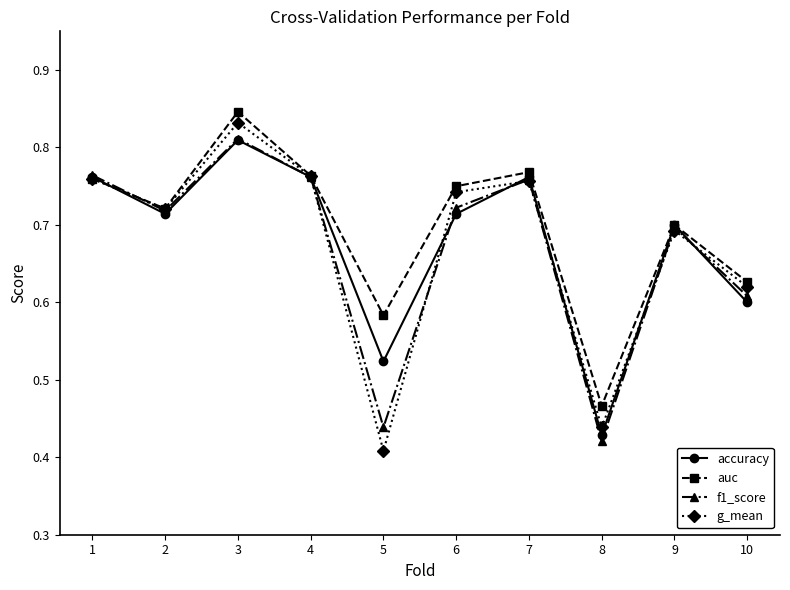

At which category does f1_score reach its first local valley?

2